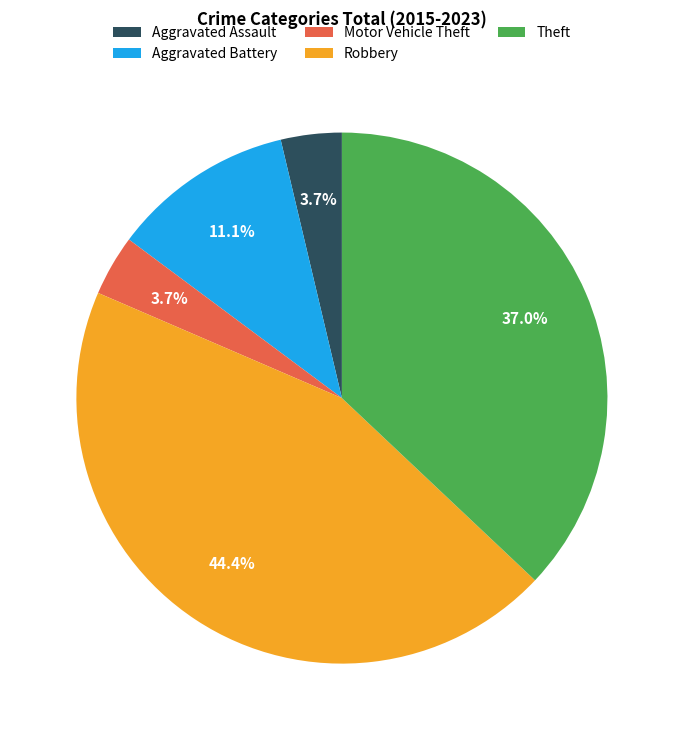

The Aggravated Assault slice represents 4% of the pie. True or false?

True